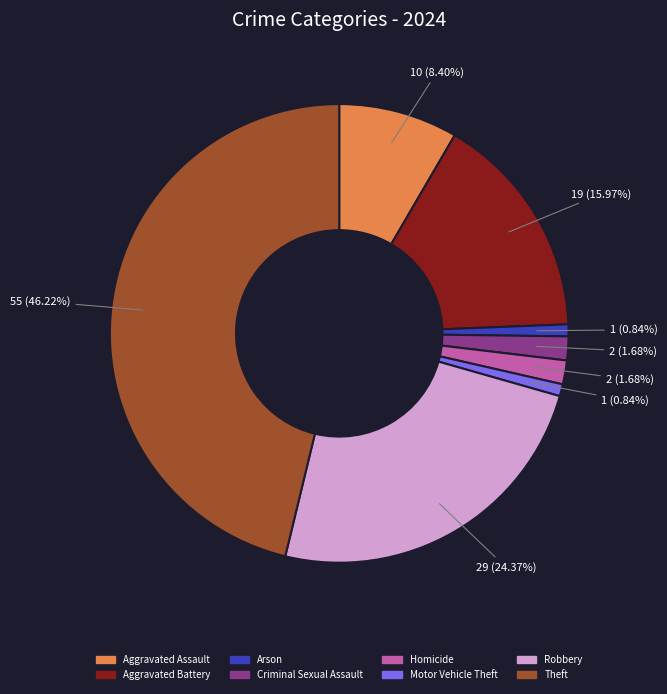

What percentage is NOT represented by Arson?

99.2%